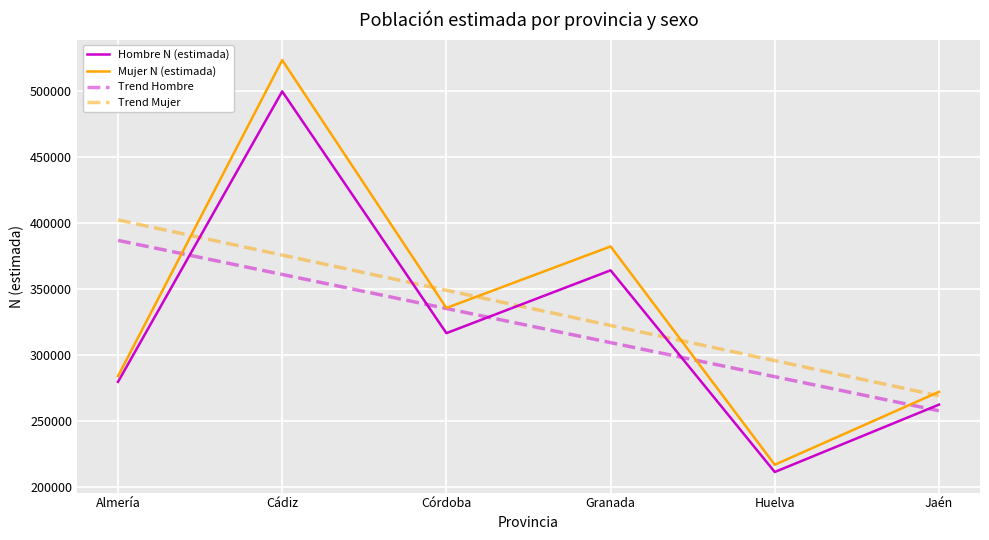

At which category is the sum across all series the highest?

Cádiz